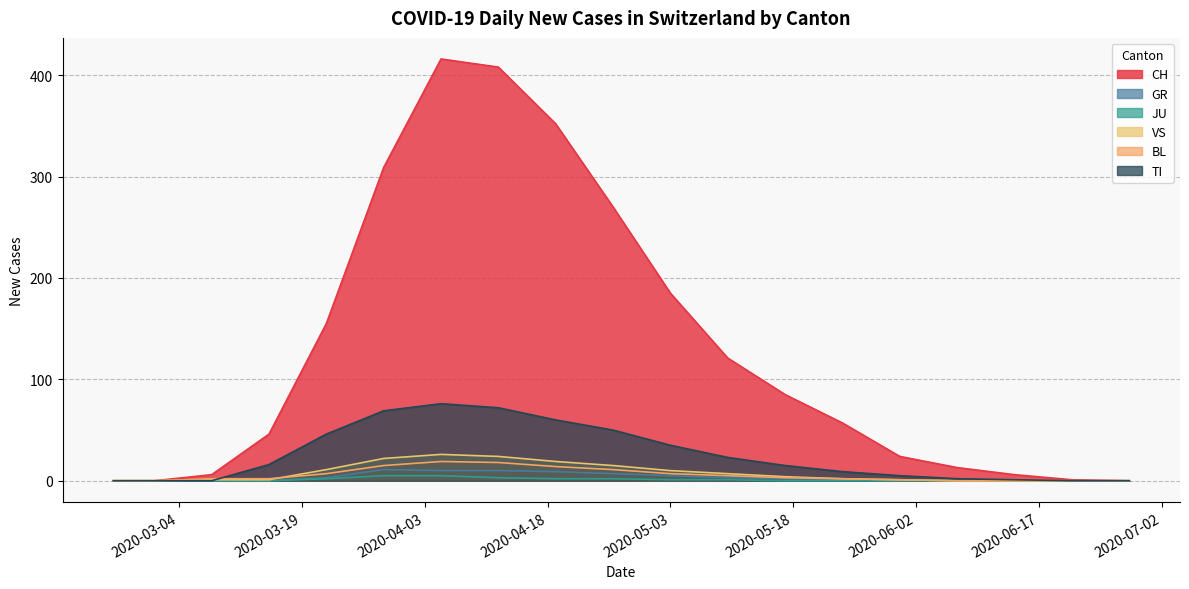

At which label is GR closest to 5?

2020-05-03